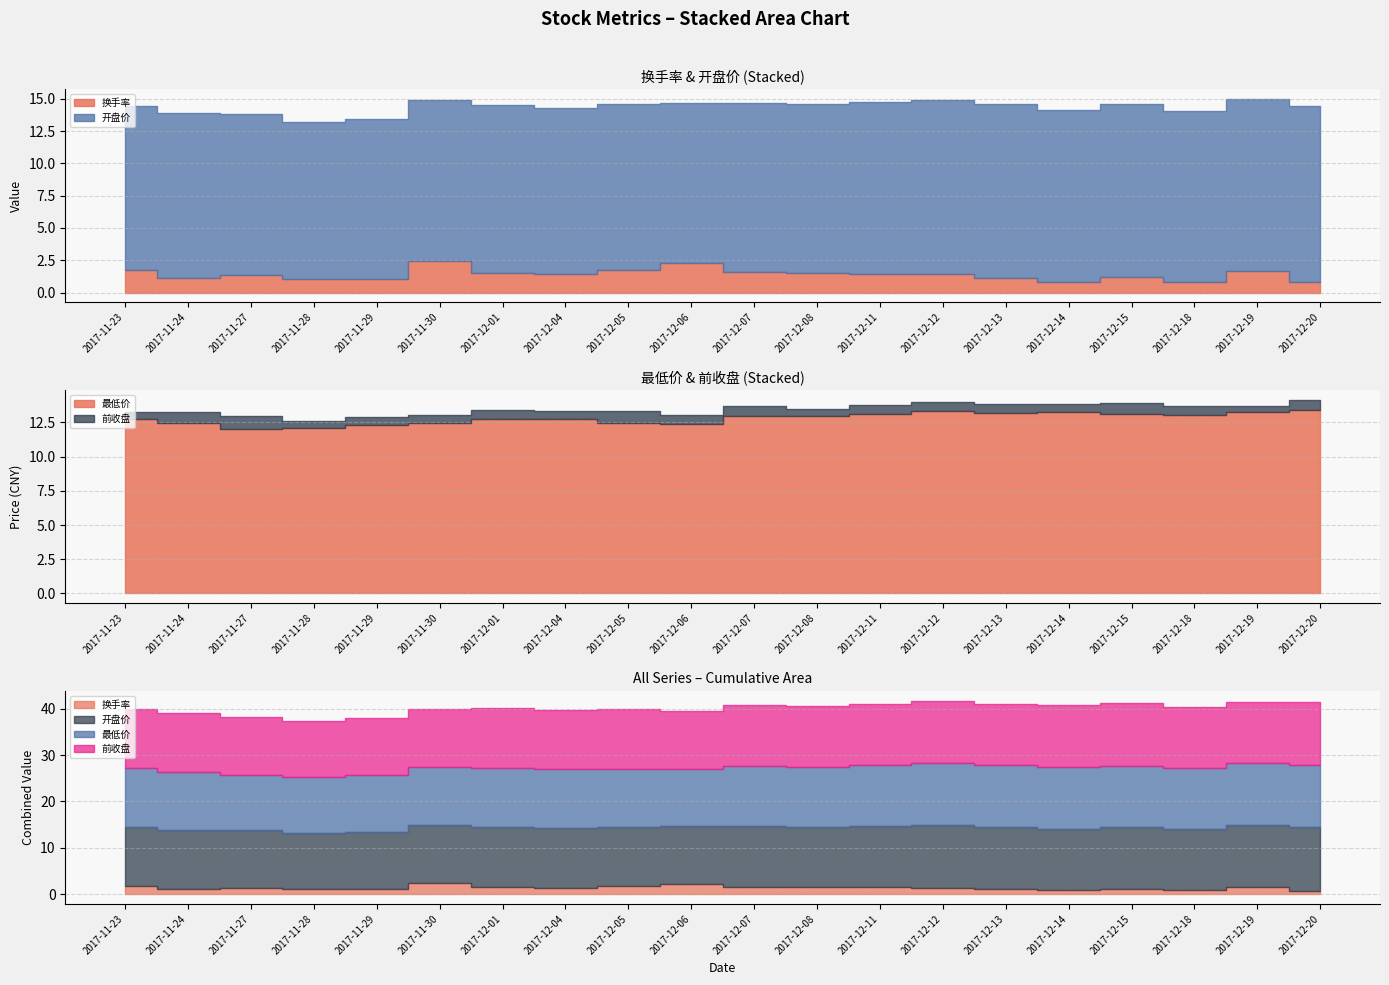

True or false: 前收盘 has a value of 19.7 at 2017-12-06.

False